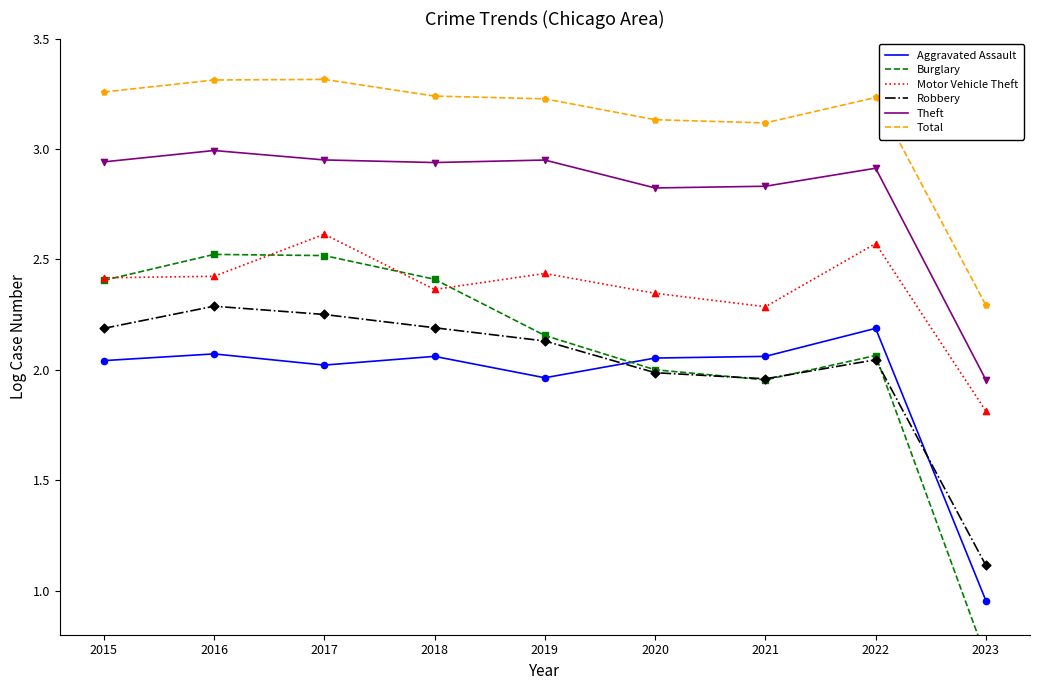

Which series reaches the maximum Y coordinate?

Total